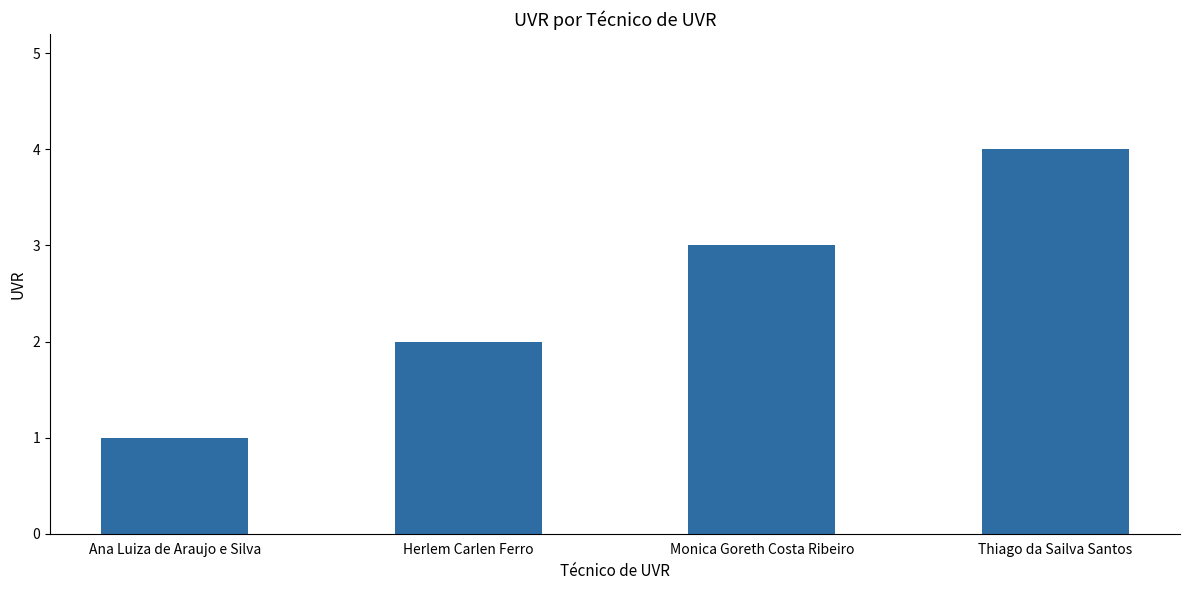

List the labels in order of value, largest first.

Thiago da Sailva Santos, Monica Goreth Costa Ribeiro, Herlem Carlen Ferro, Ana Luiza de Araujo e Silva